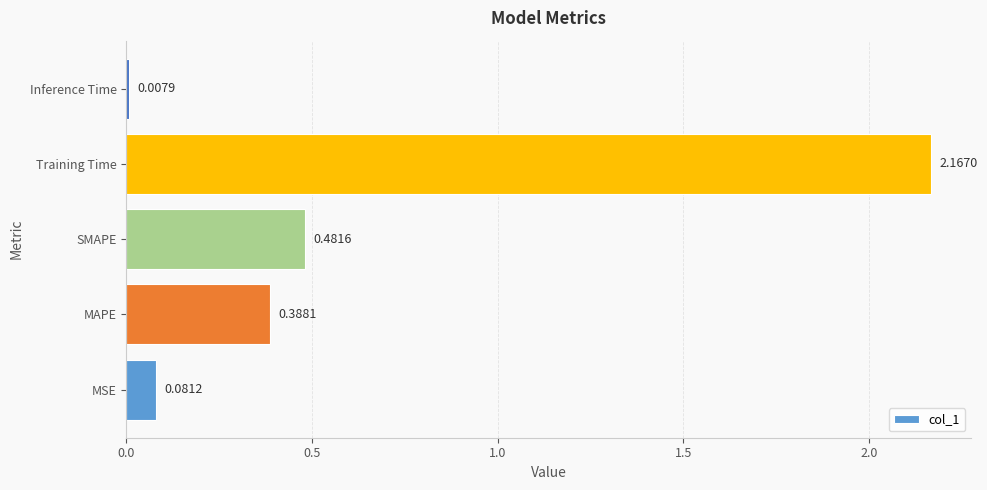

What is the average value?

0.6